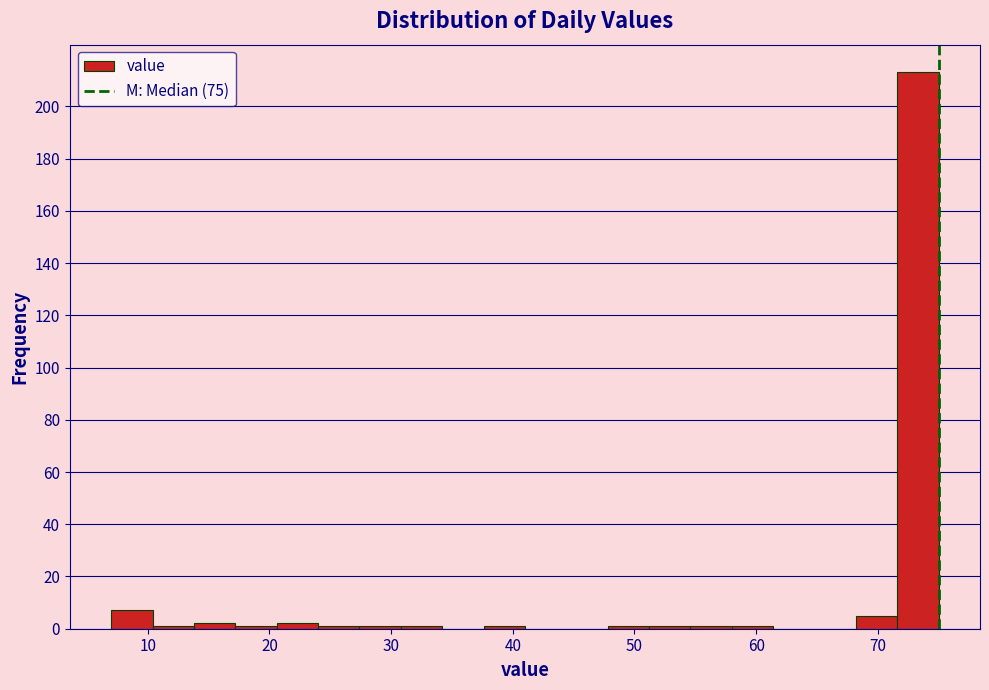

Around what value on the x-axis is the tallest bar? Give the approximate position of its centre, as read against the axis.

73